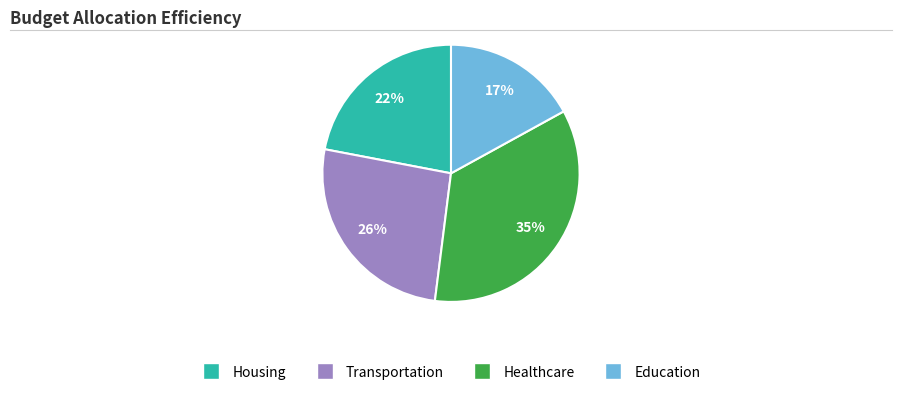

To the nearest percent, what is the average slice percentage?

25%